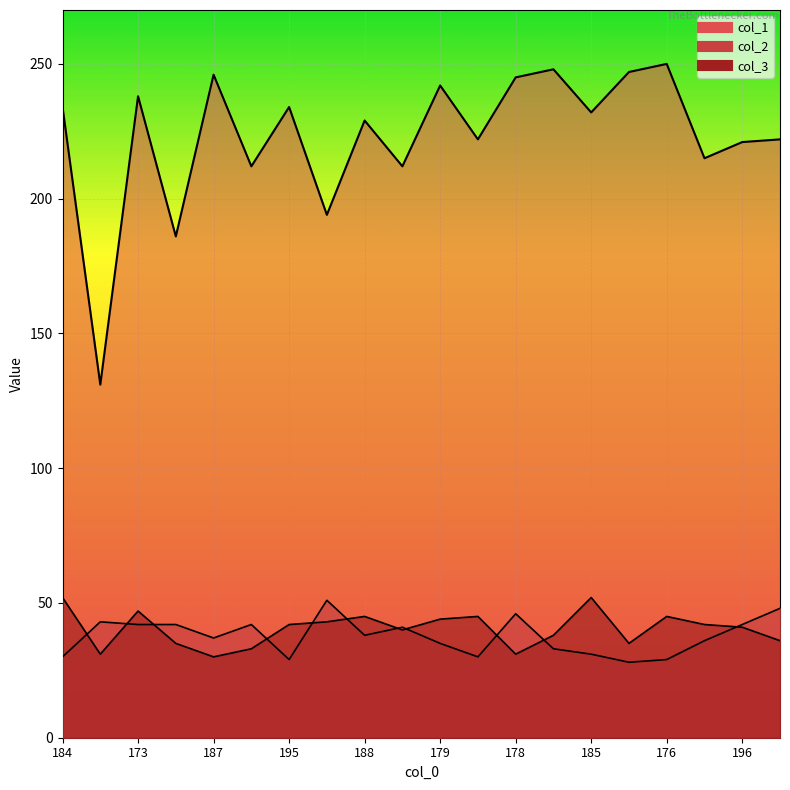

What is the value of the col_3 point at the 15th from the left?

52